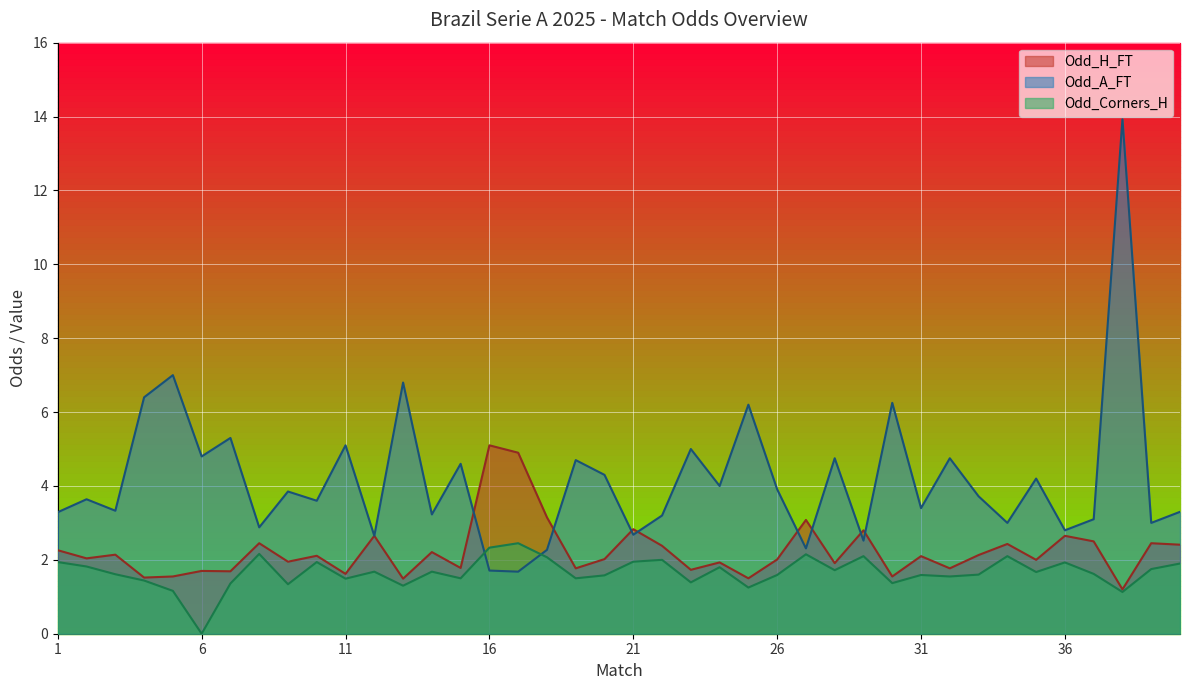

At which label does Odd_H_FT reach its peak?

16